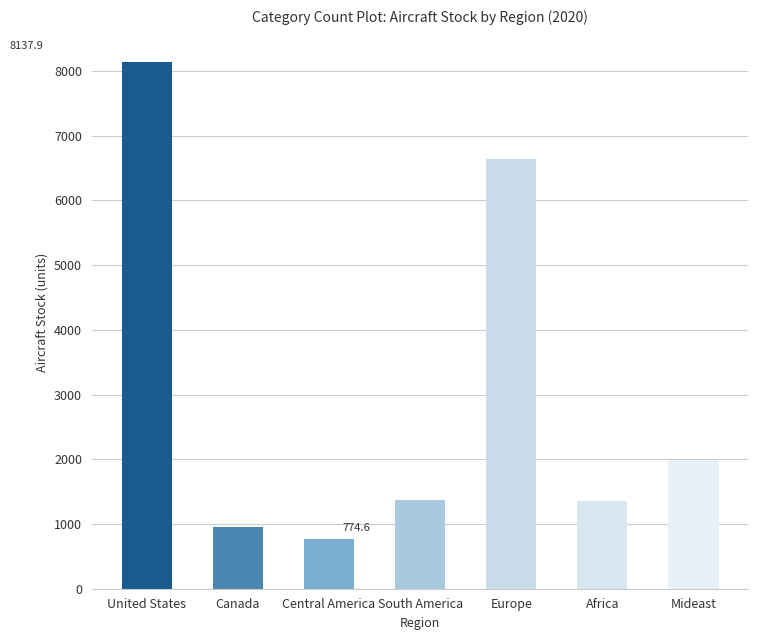

Which label corresponds to the largest value in the chart?

United States